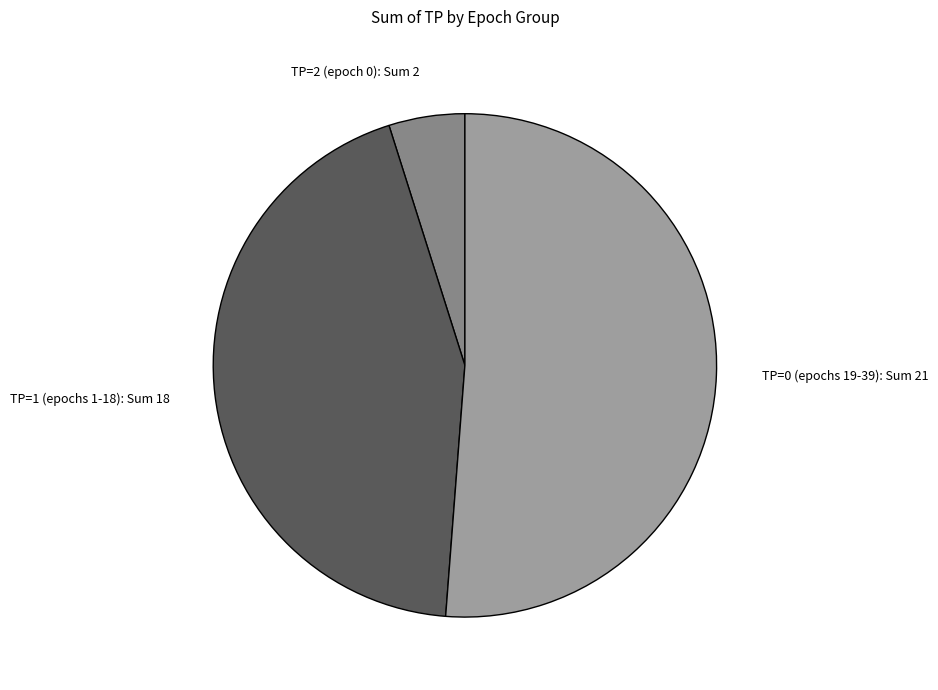

Is there a majority slice in this chart?

Yes